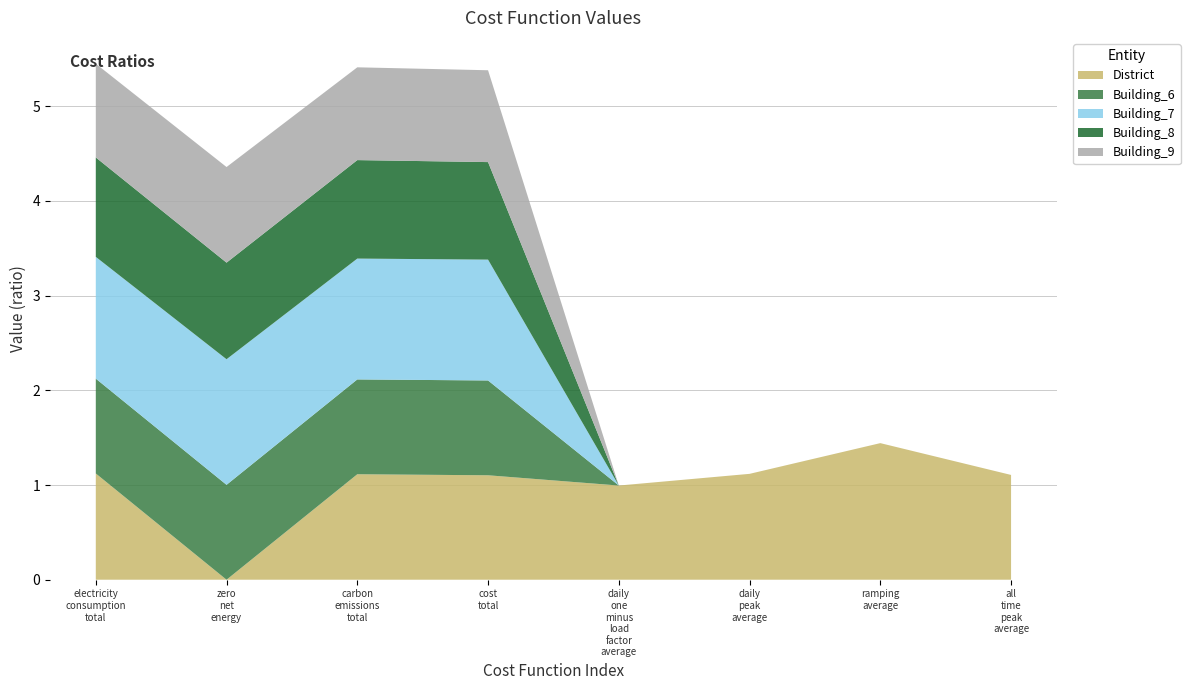

Reading right to left, list all the values displayed in this chart.

District: all_time_peak_average=1.1	ramping_average=1.4	daily_peak_average=1.1	daily_one_minus_load_factor_average=1.0	cost_total=1.1	carbon_emissions_total=1.1	zero_net_energy=0.0	electricity_consumption_total=1.1
Building_6: all_time_peak_average=0.0	ramping_average=0.0	daily_peak_average=0.0	daily_one_minus_load_factor_average=0.0	cost_total=1.0	carbon_emissions_total=1.0	zero_net_energy=1.0	electricity_consumption_total=1.0
Building_7: all_time_peak_average=0.0	ramping_average=0.0	daily_peak_average=0.0	daily_one_minus_load_factor_average=0.0	cost_total=1.3	carbon_emissions_total=1.3	zero_net_energy=1.3	electricity_consumption_total=1.3
Building_8: all_time_peak_average=0.0	ramping_average=0.0	daily_peak_average=0.0	daily_one_minus_load_factor_average=0.0	cost_total=1.0	carbon_emissions_total=1.0	zero_net_energy=1.0	electricity_consumption_total=1.1
Building_9: all_time_peak_average=0.0	ramping_average=0.0	daily_peak_average=0.0	daily_one_minus_load_factor_average=0.0	cost_total=1.0	carbon_emissions_total=1.0	zero_net_energy=1.0	electricity_consumption_total=1.0